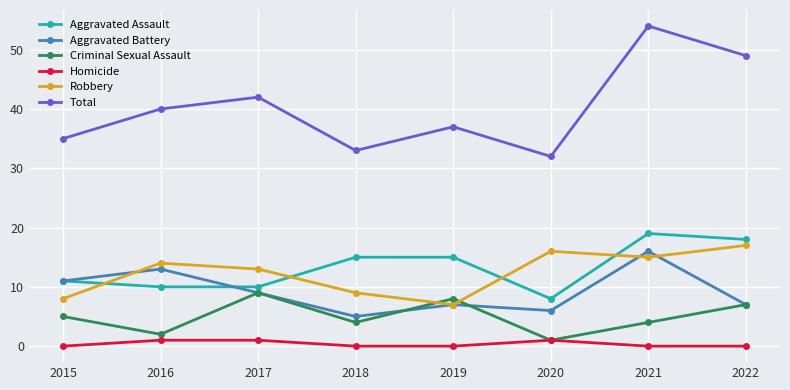

The value of Robbery at 2021 is 3. True or false?

False